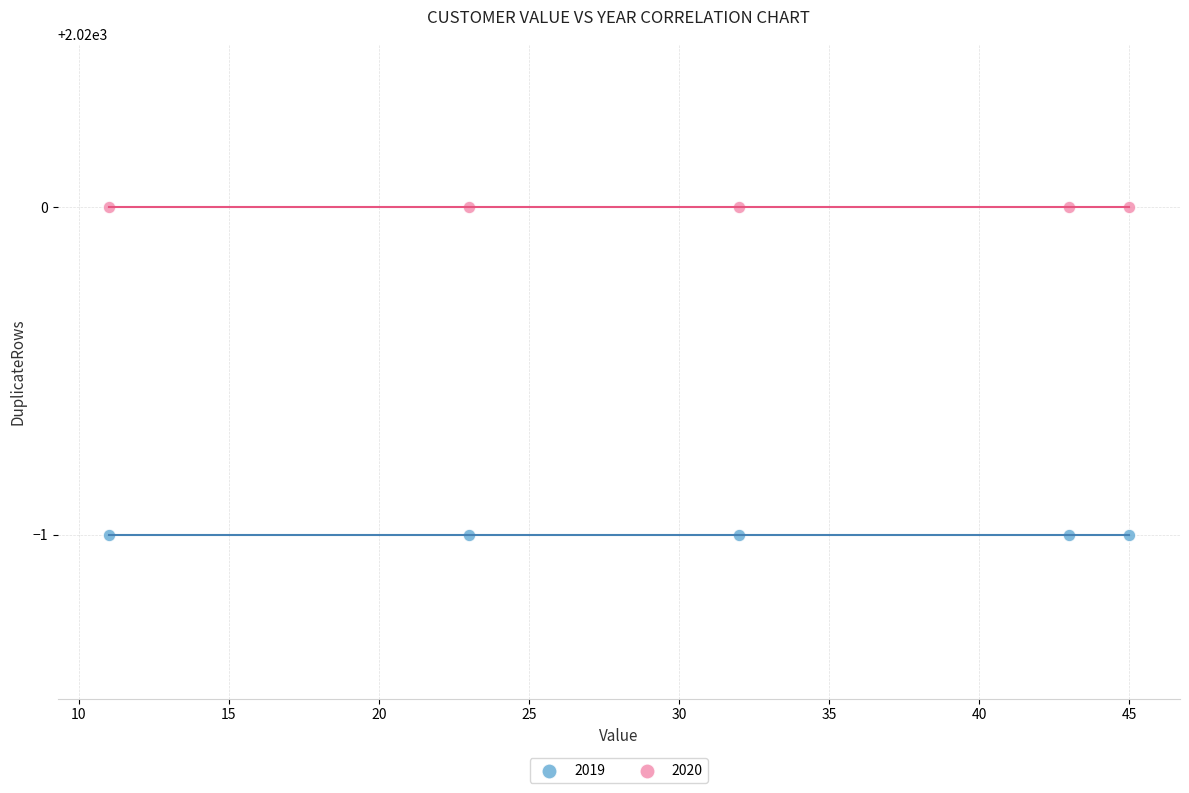

Which series contains the lowest Y value?

2019